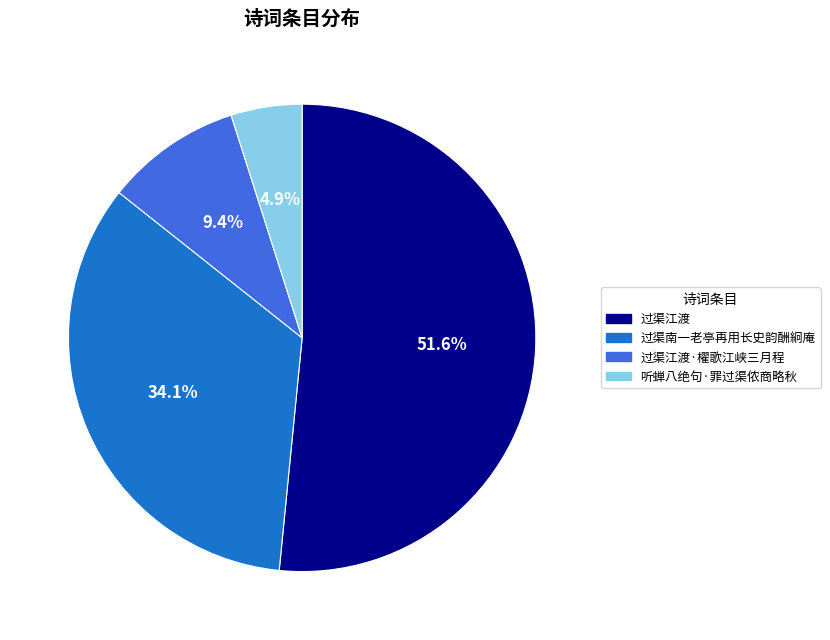

Which category accounts for the majority?

过渠江渡